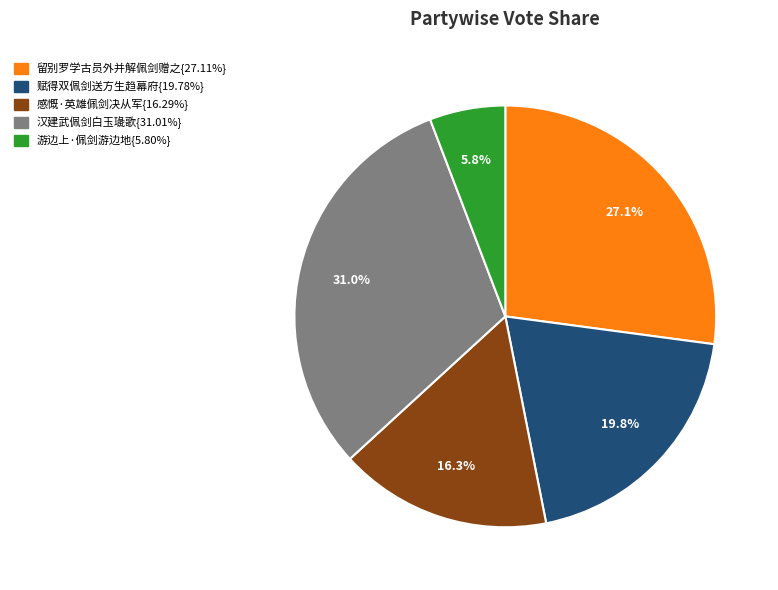

Does any single category account for the majority?

No